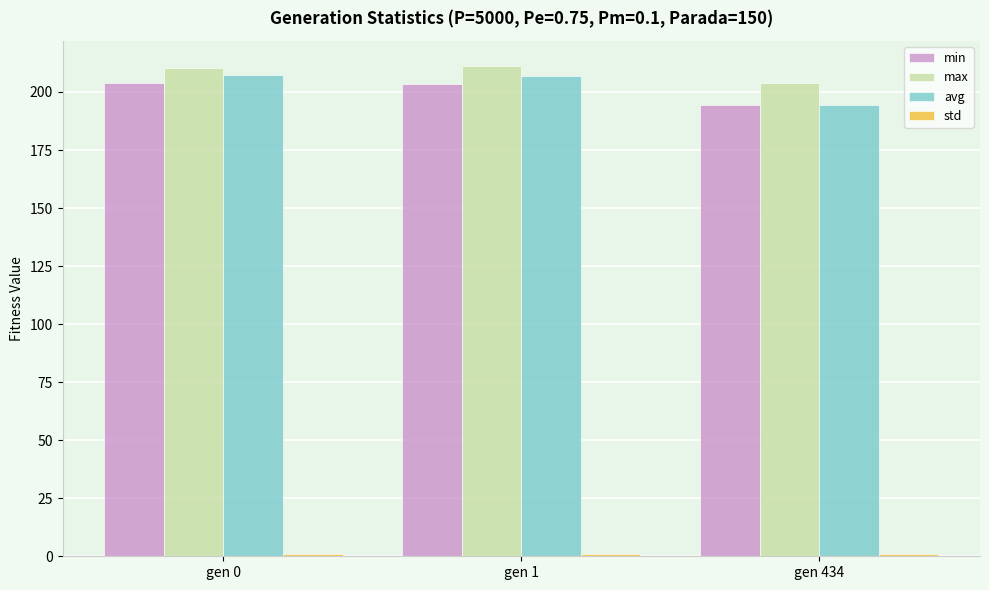

What is the sum of all avg values?

608.8